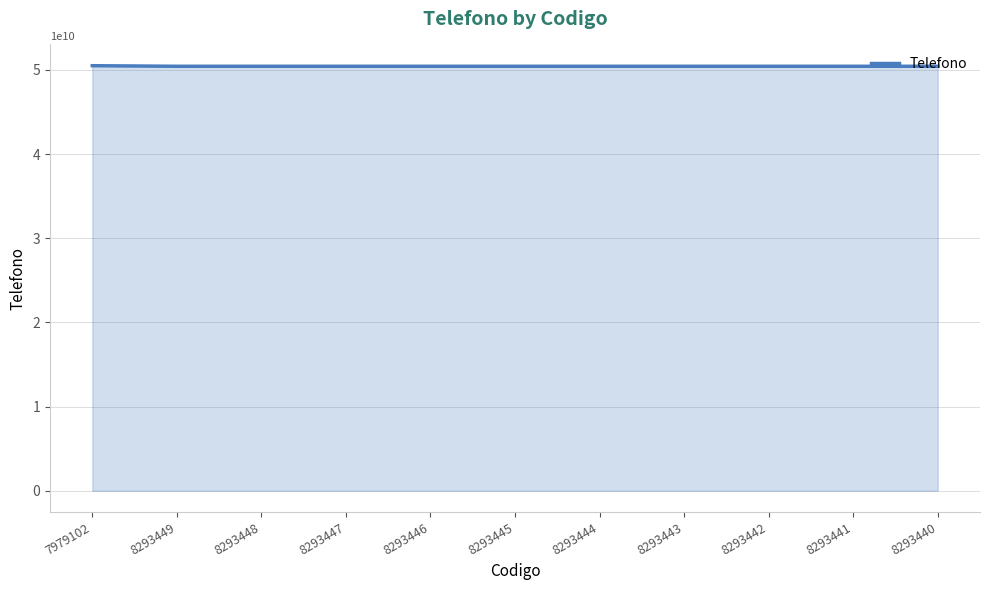

What is the sum of all values?

554814958070